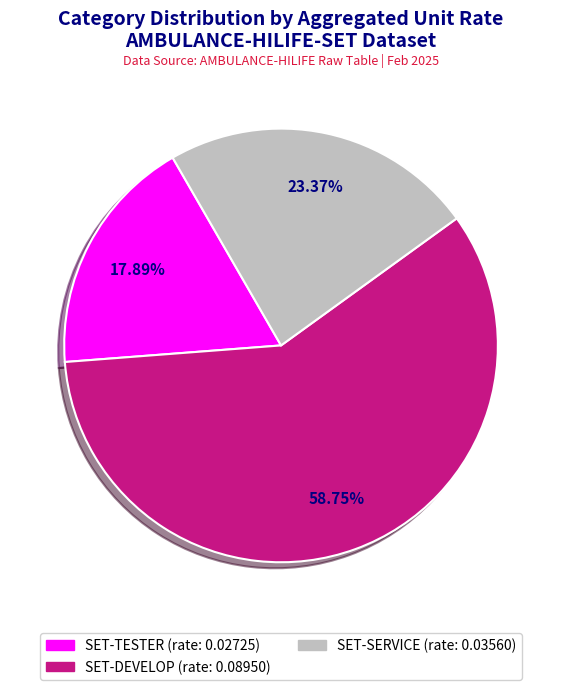

Is there any slice that represents more than half of the pie?

Yes